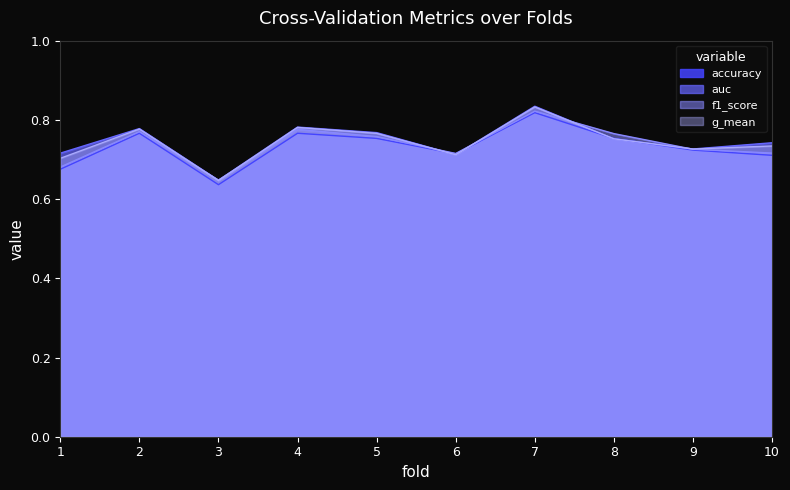

Which series has the widest spread of values?

auc